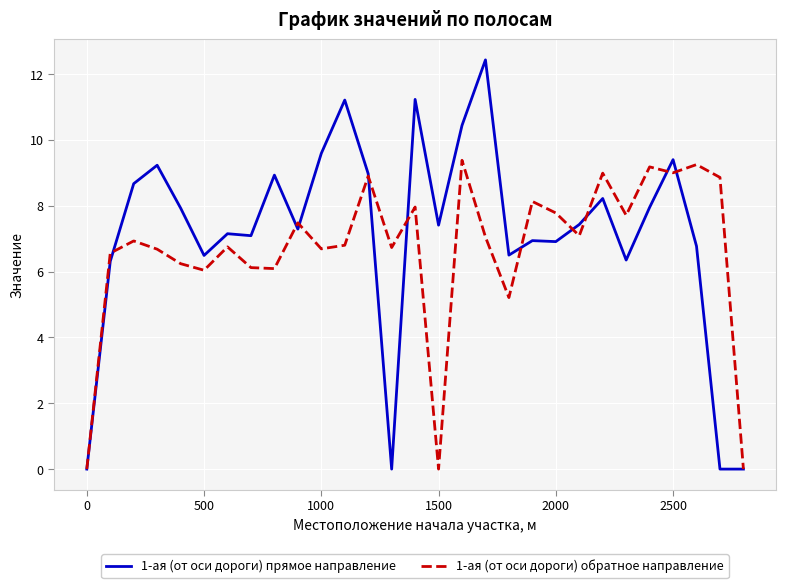

List the series in order of their peak value, highest first.

1-ая (от оси дороги) прямое направление, 1-ая (от оси дороги) обратное направление